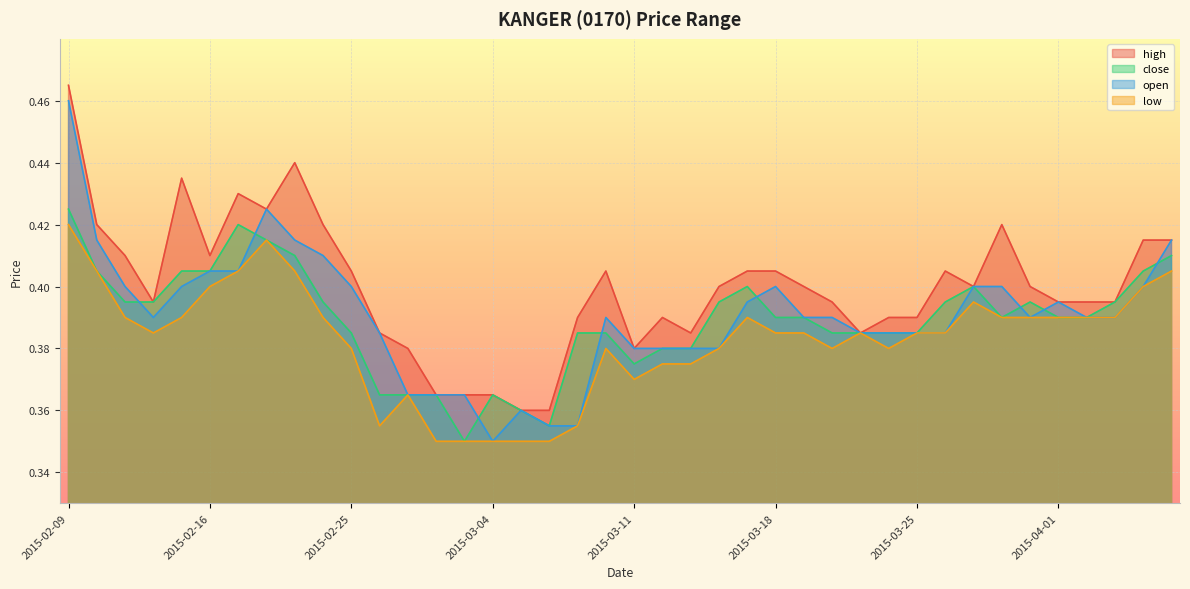

True or false: high and close cross at least once.

False